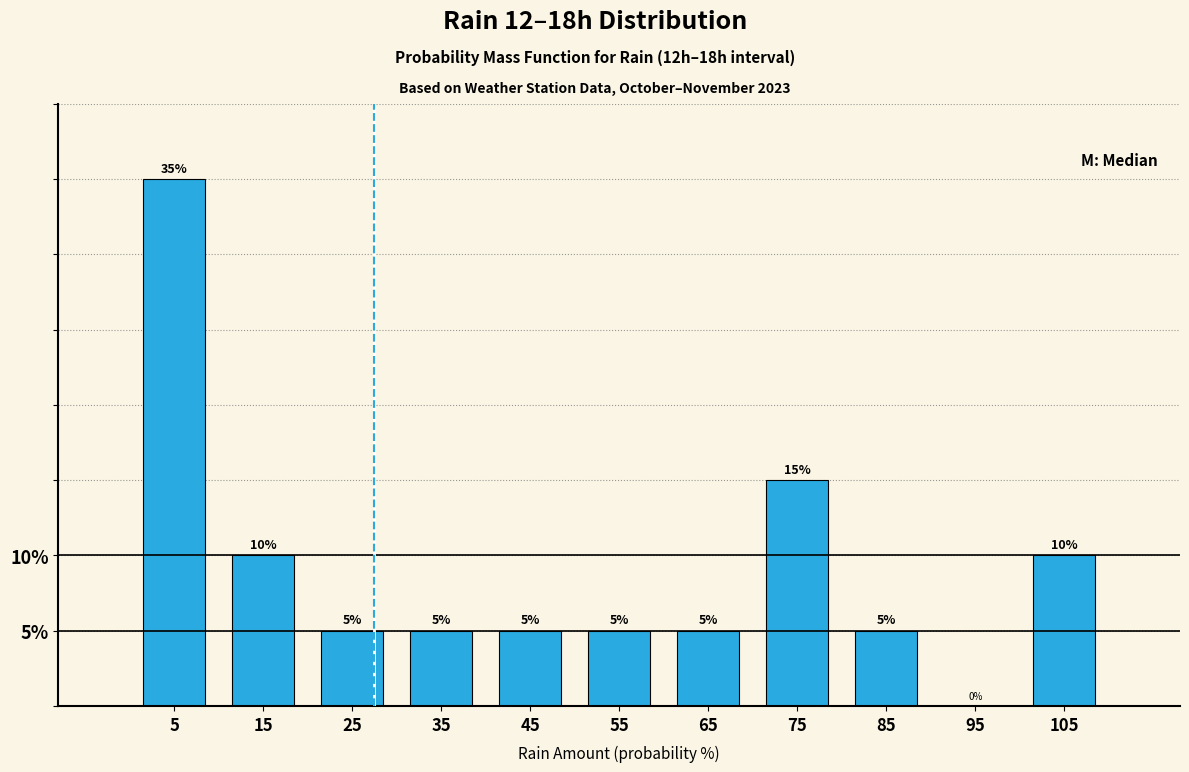

Over which range of the x-axis is the bar tallest?

0 to 10